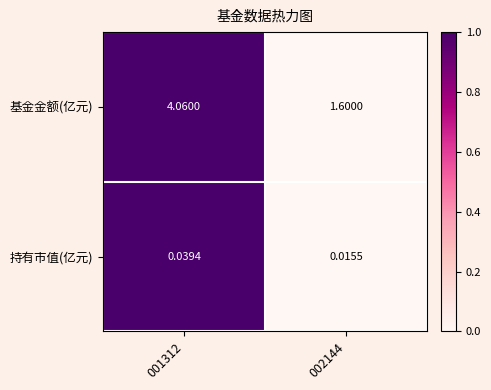

Which series changed the most between 001312 and 002144?

基金金额(亿元)